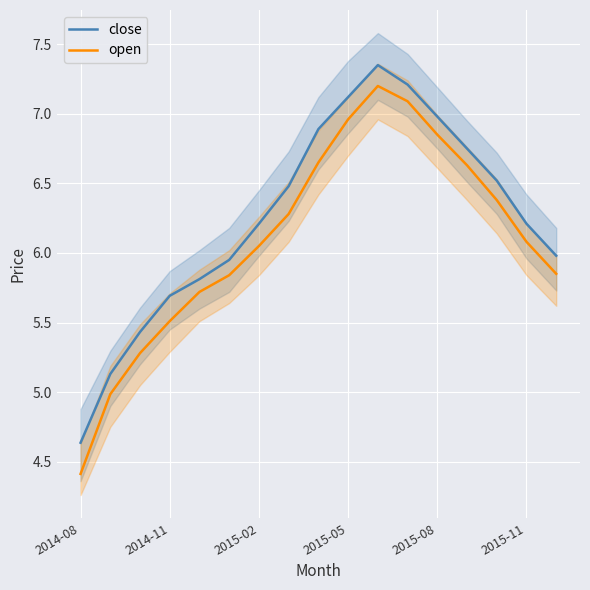

Is it true that open equals 2.3 at 2015-02?

False